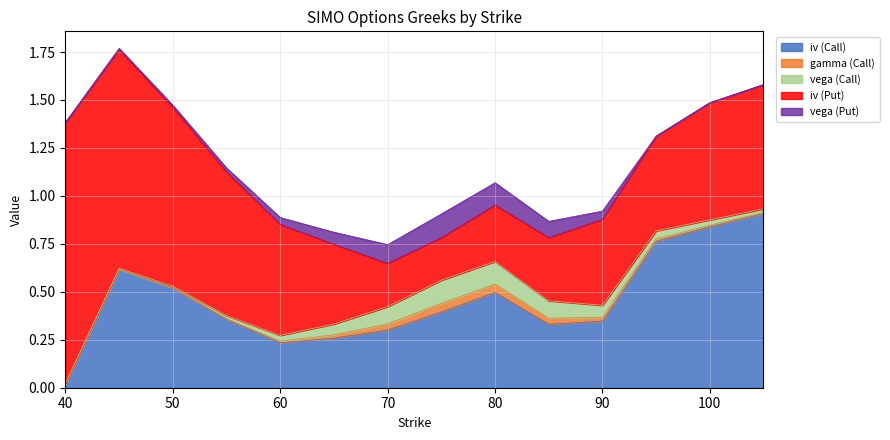

How many lines are shown in the chart?

5